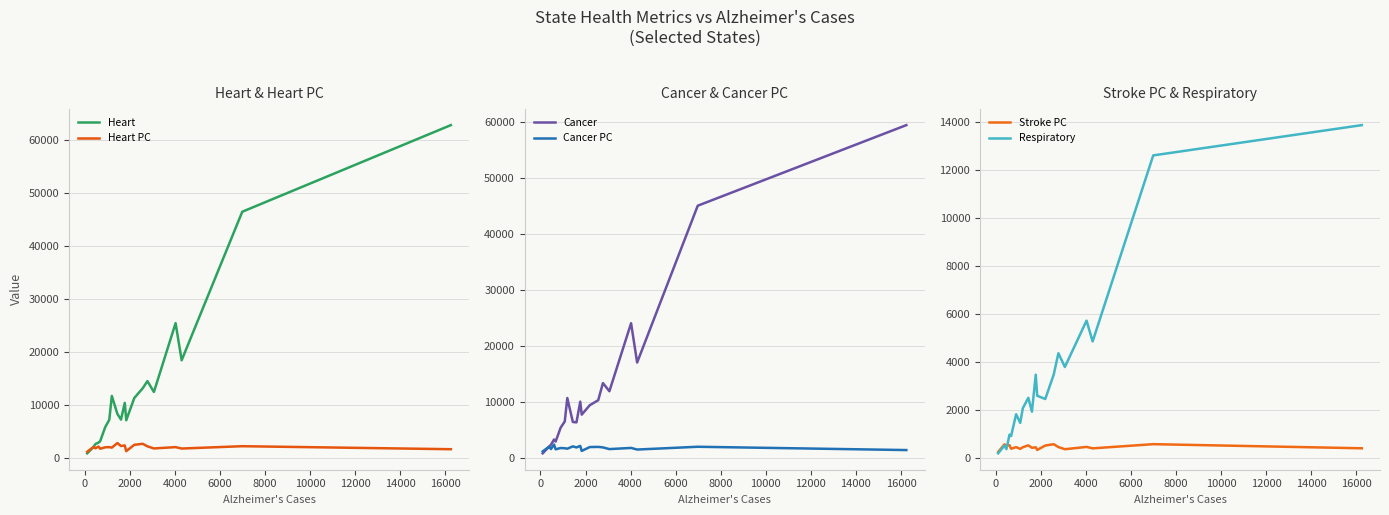

In Respiratory, how many points are lower than both neighbors (excluding endpoints)?

7